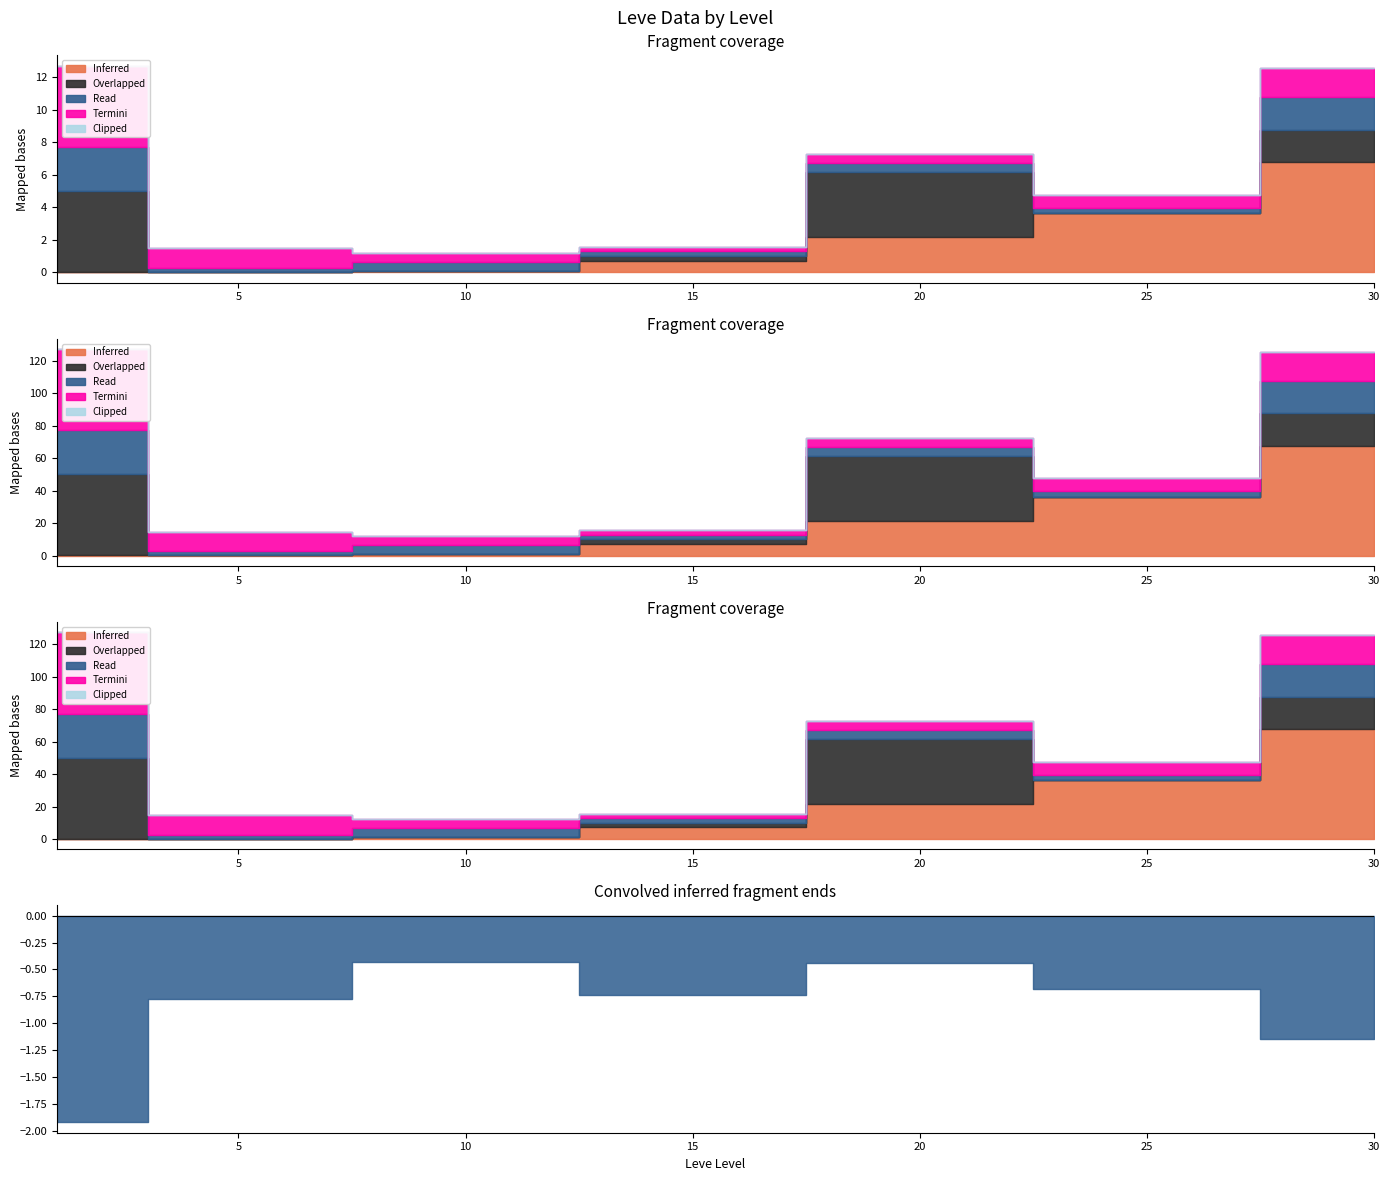

True or false: Overlapped (currentAveragePriceHQ) and Termini (LevePriceHQ) cross at least once.

True